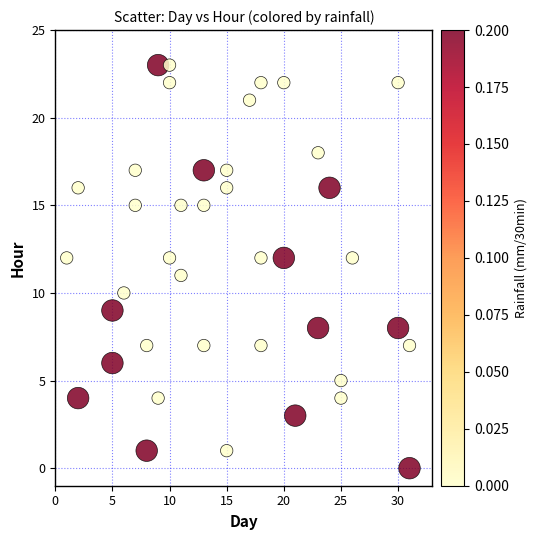

What is the range of Y values (max minus min)?

23